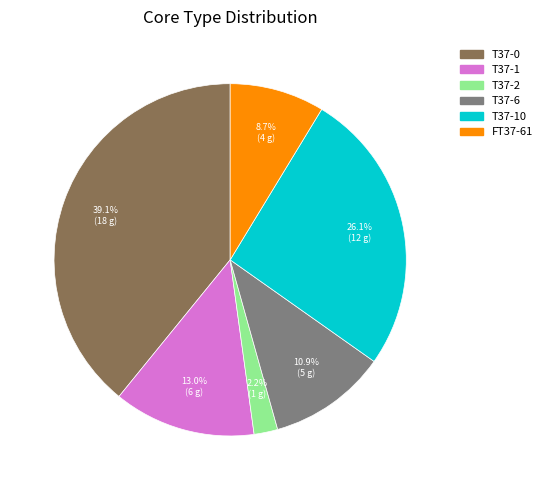

True or false: FT37-61 accounts for 9% of the total.

True